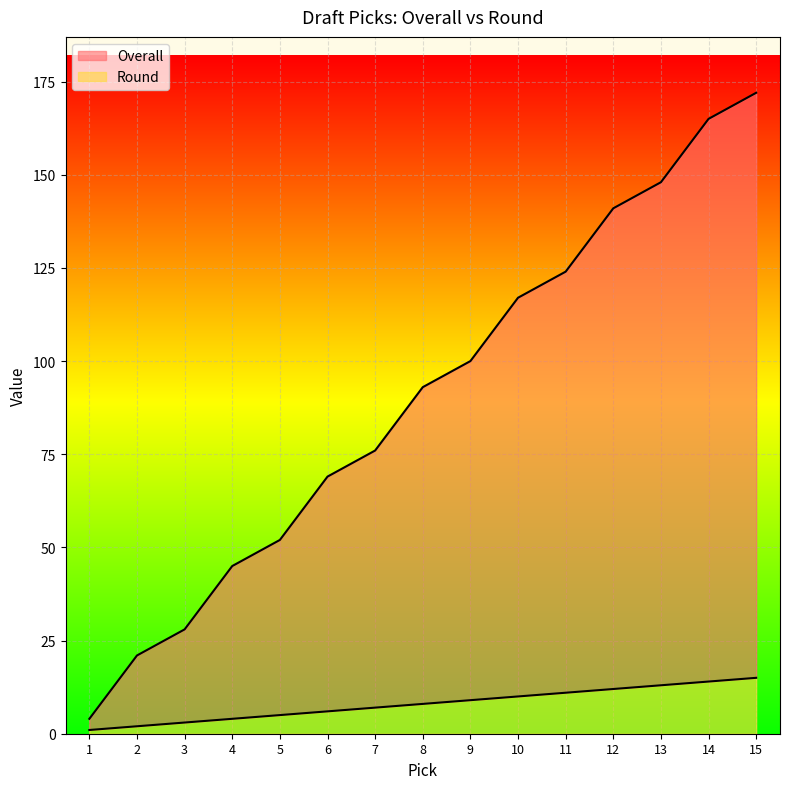

Which series has the largest total across all categories?

Overall